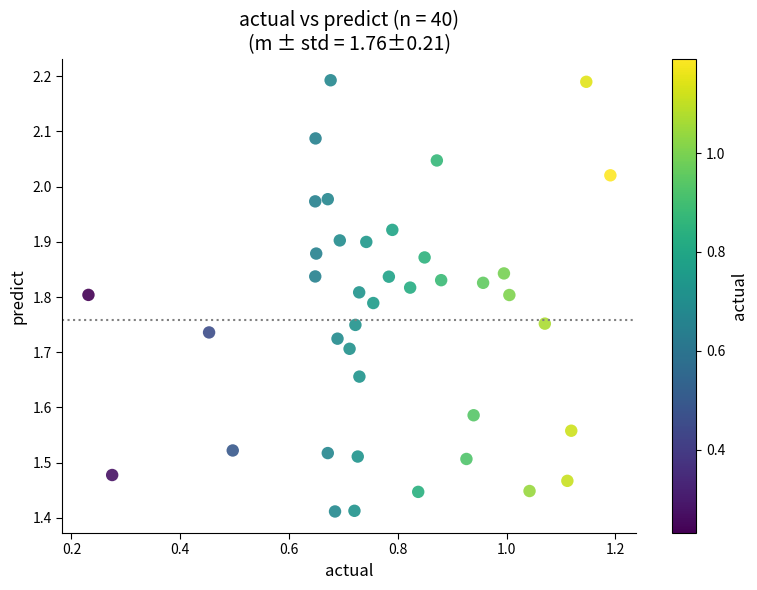

What is the range of Y values (max minus min)?

0.8